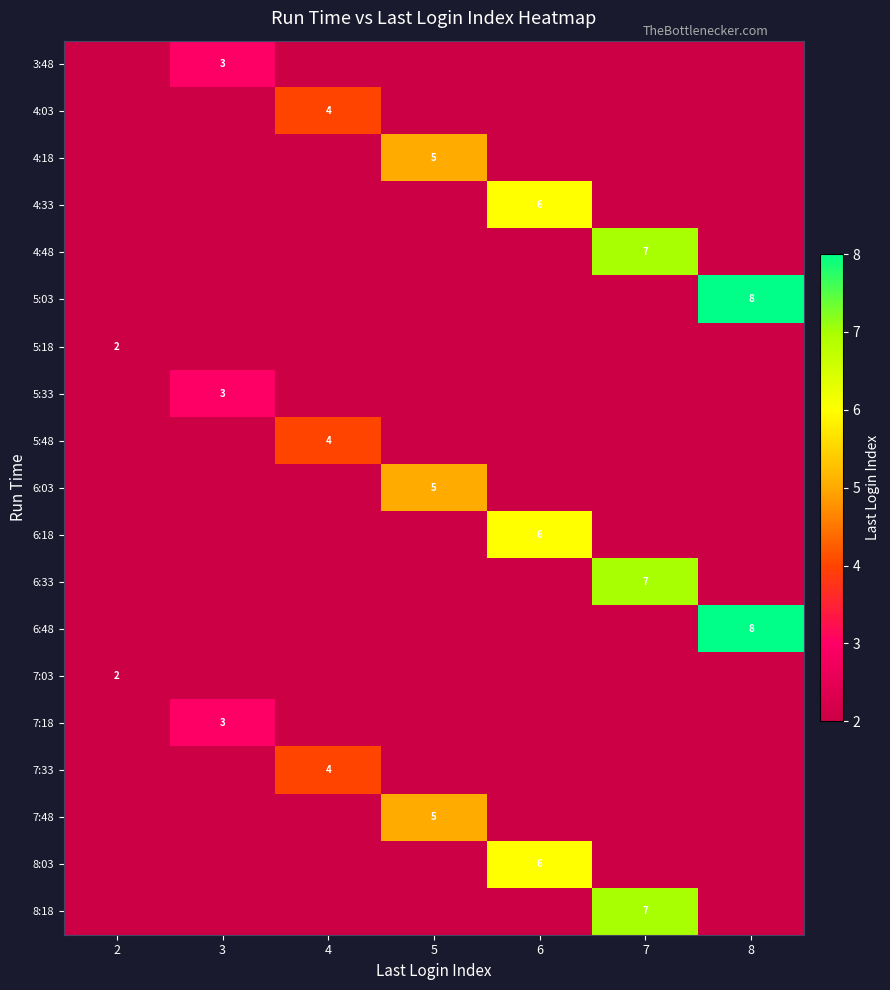

The value of 4:18 at 5 is 5. True or false?

True